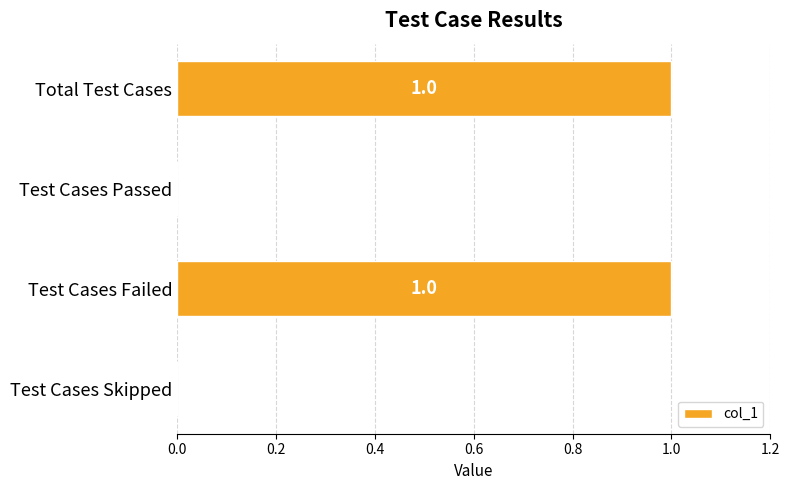

Count the number of categories in the chart.

4